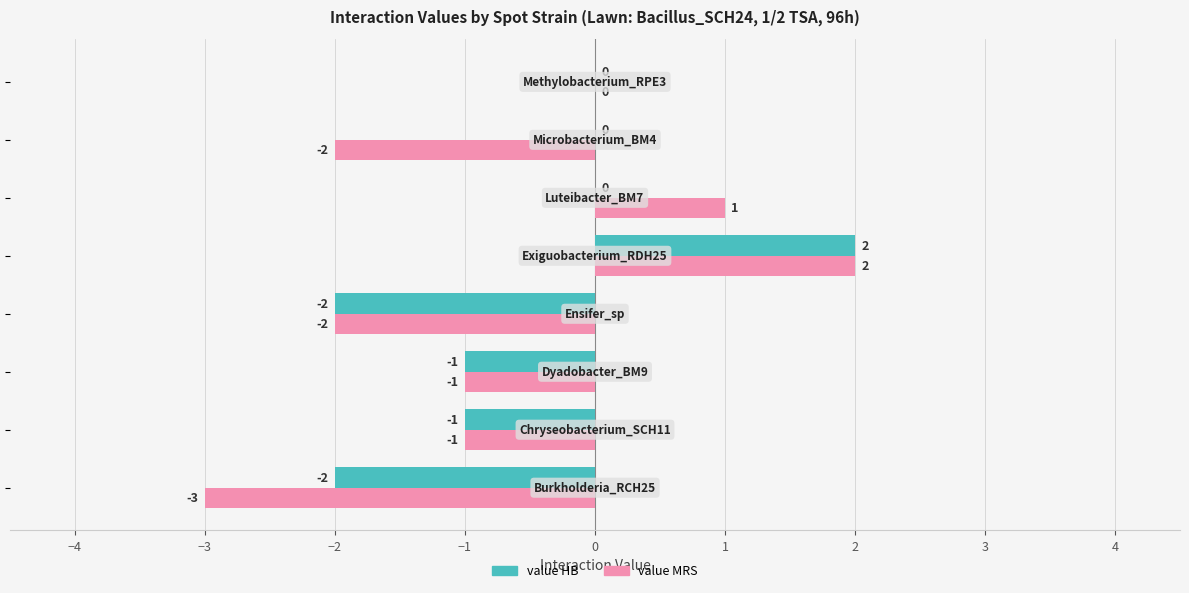

Which series has the largest total across all categories?

value HB